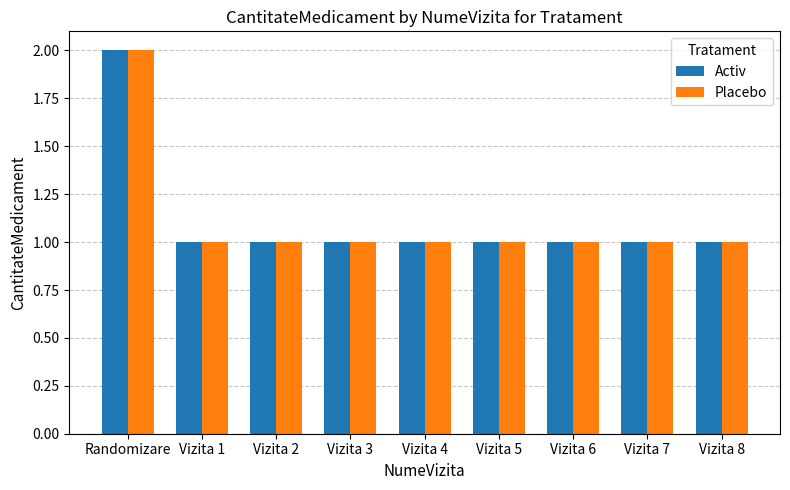

What is the average value of the Placebo series?

1